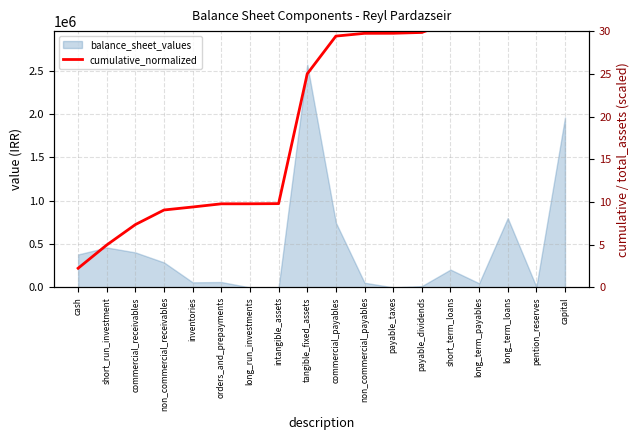

What position from the left is payable_dividends?

13